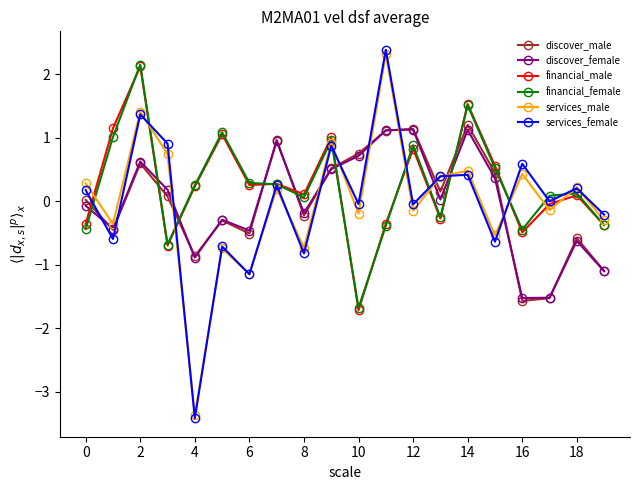

Which series has the widest spread of values?

services_female